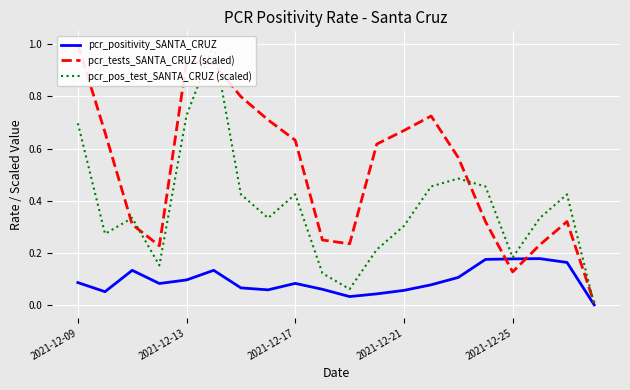

What position from the right is 2021-12-21?

8